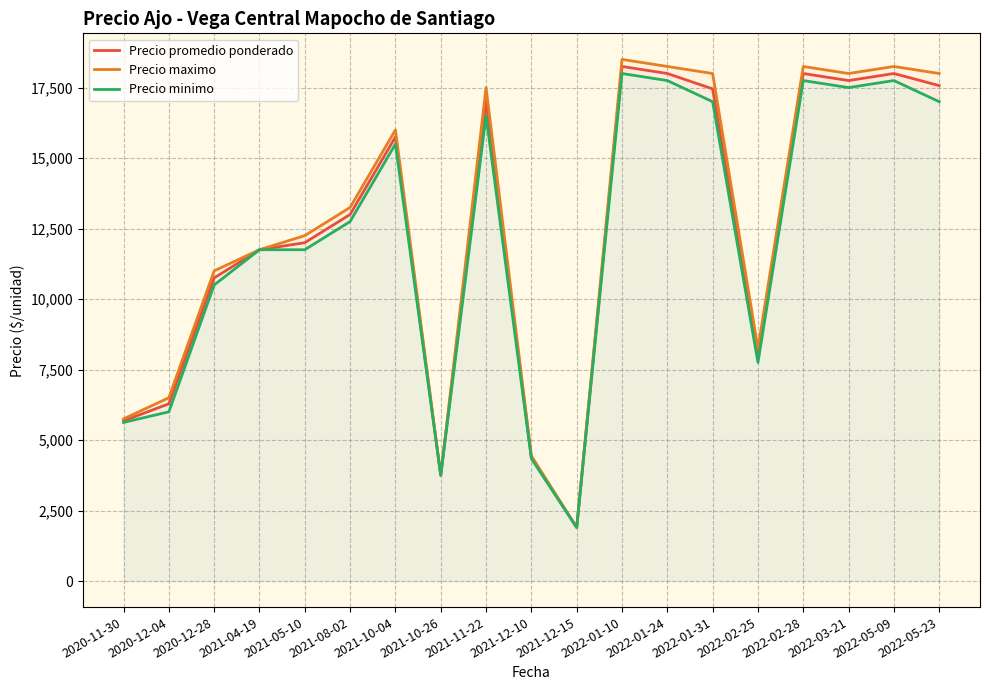

What are all the series names shown in the legend?

Precio promedio ponderado, Precio maximo, Precio minimo